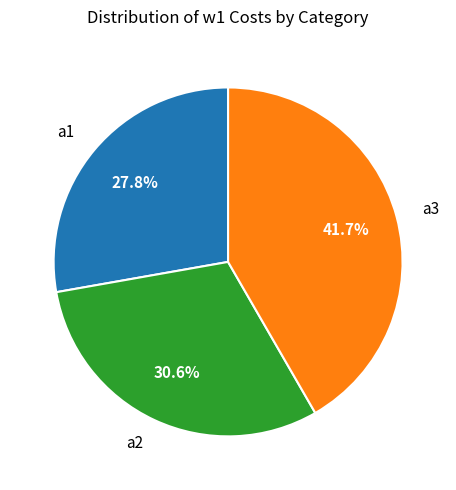

Combined, what portion of the pie is a3 and a2?

72.2%